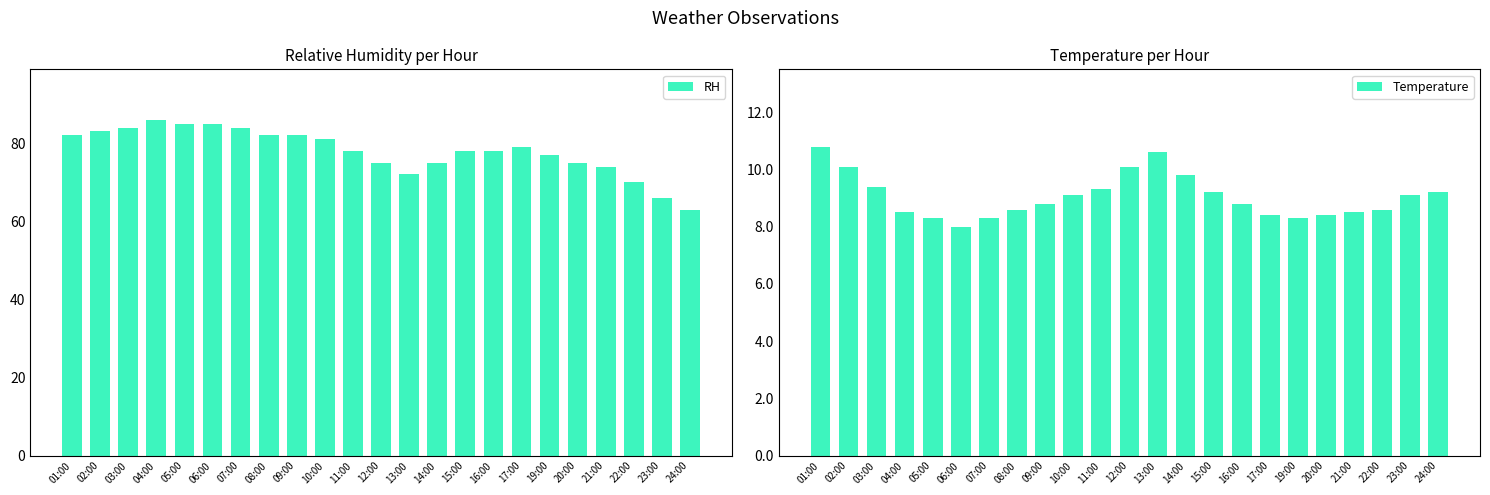

Reading right to left, what are all the values shown in this chart?

RH: 24:00=63.0	23:00=66.0	22:00=70.0	21:00=74.0	20:00=75.0	19:00=77.0	17:00=79.0	16:00=78.0	15:00=78.0	14:00=75.0	13:00=72.0	12:00=75.0	11:00=78.0	10:00=81.0	09:00=82.0	08:00=82.0	07:00=84.0	06:00=85.0	05:00=85.0	04:00=86.0	03:00=84.0	02:00=83.0	01:00=82.0
Temperature: 24:00=9.2	23:00=9.1	22:00=8.6	21:00=8.5	20:00=8.4	19:00=8.3	17:00=8.4	16:00=8.8	15:00=9.2	14:00=9.8	13:00=10.6	12:00=10.1	11:00=9.3	10:00=9.1	09:00=8.8	08:00=8.6	07:00=8.3	06:00=8.0	05:00=8.3	04:00=8.5	03:00=9.4	02:00=10.1	01:00=10.8